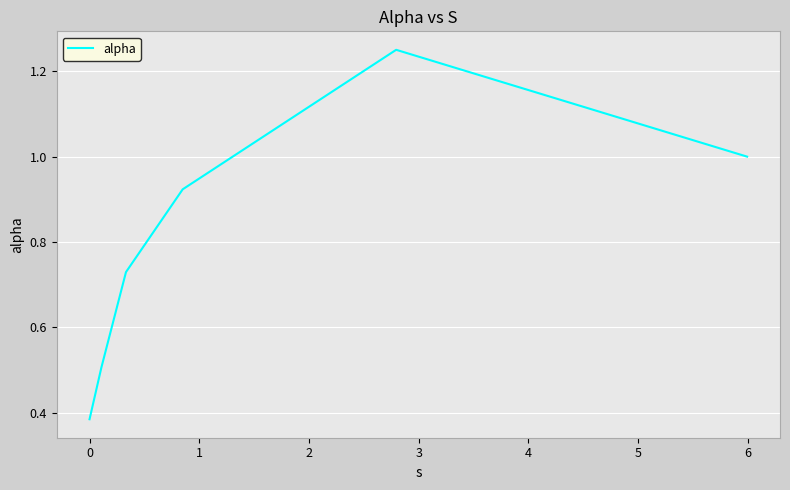

What is the average value?

0.8